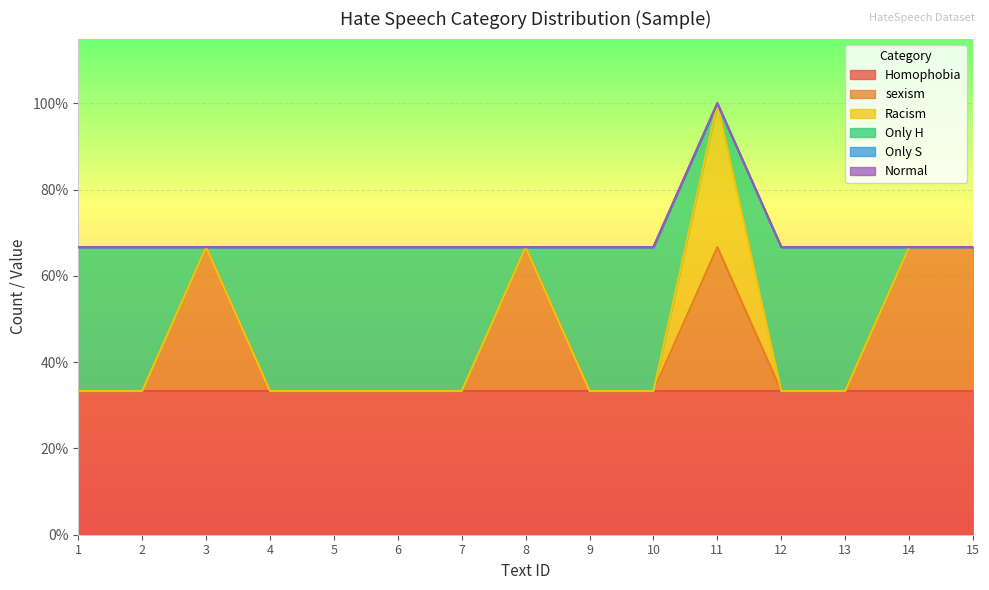

True or false: Only H and Homophobia cross at least once.

False